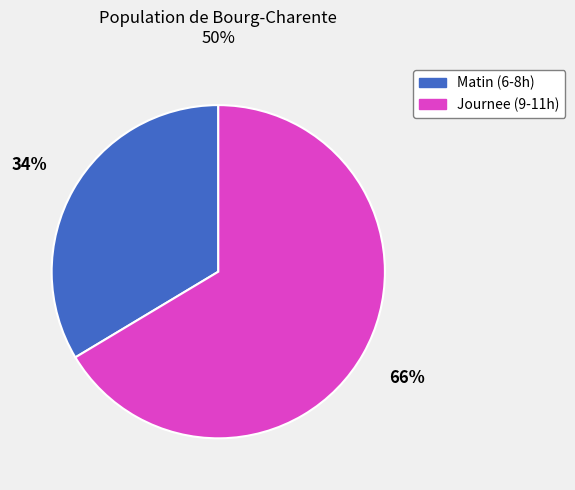

Does any single category account for the majority?

Yes